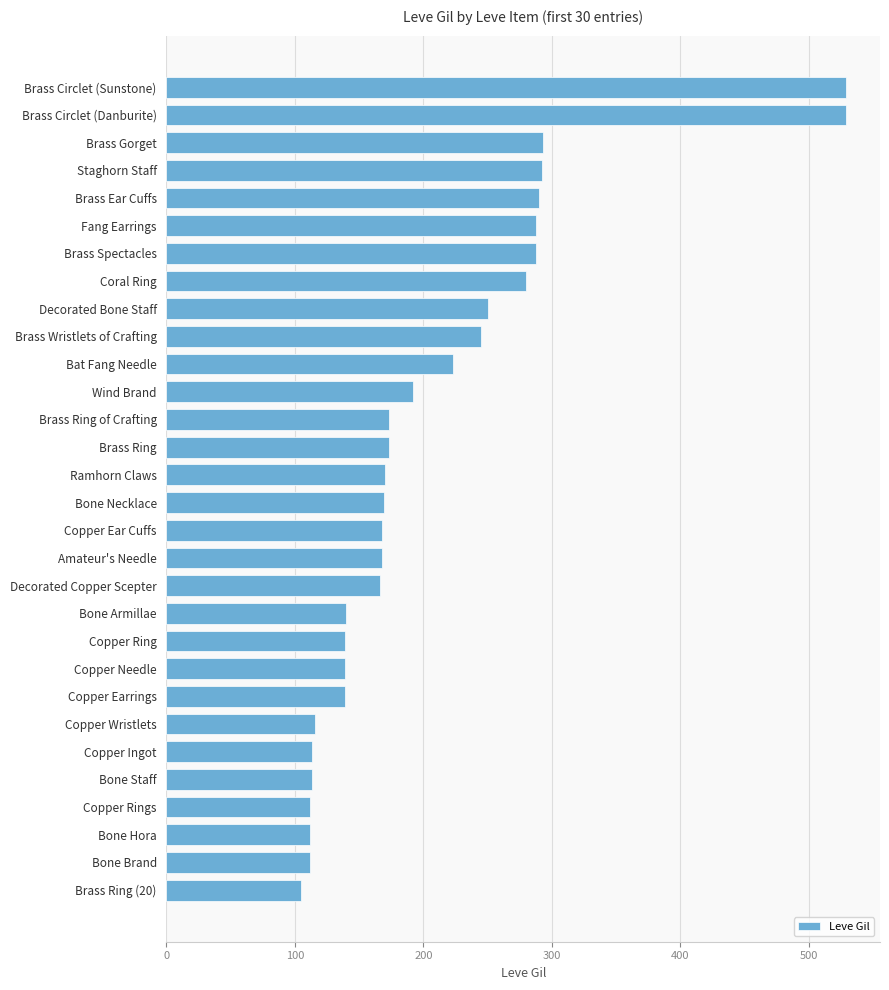

What is the greatest value displayed?

529